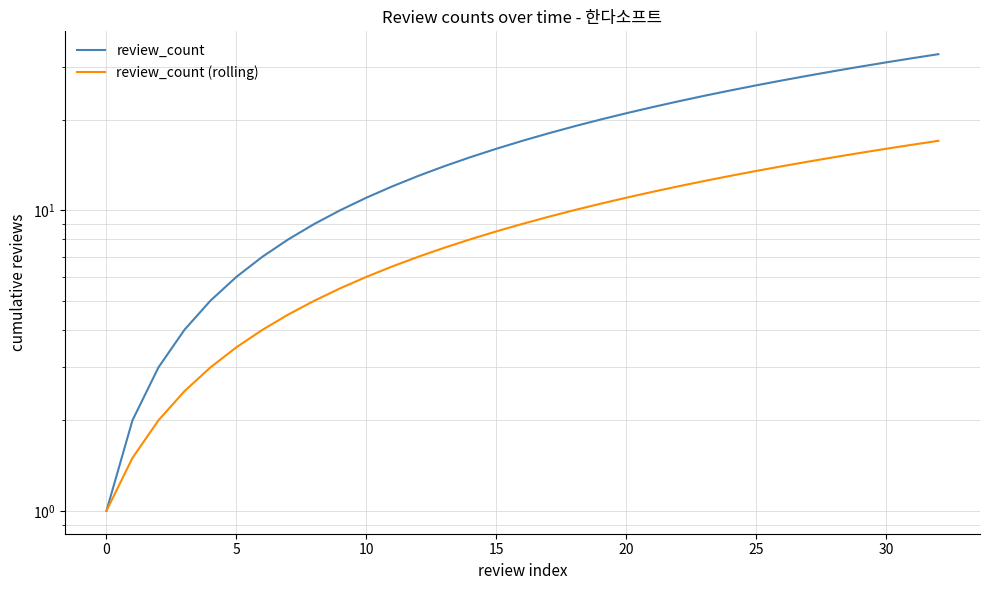

What is the label of the 11th point from the right?

22